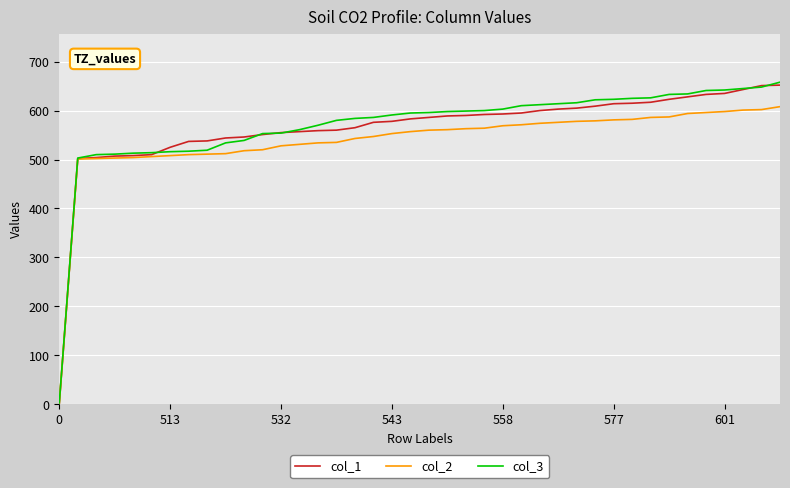

What is the greatest value displayed?

658